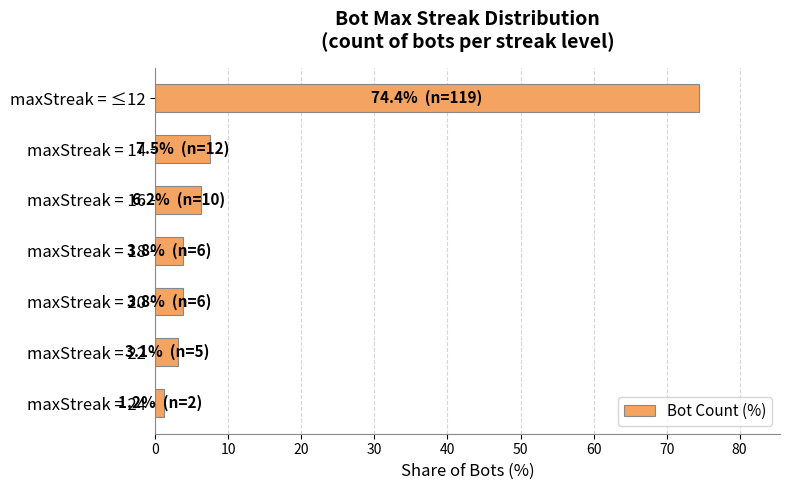

What is the change in value from maxStreak = 20 to maxStreak = ≤12?

+70.6